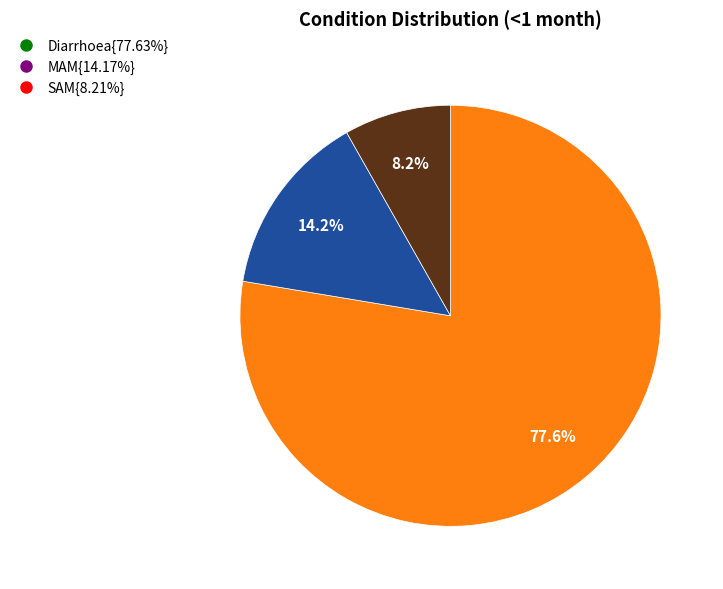

Is there a majority slice in this chart?

Yes